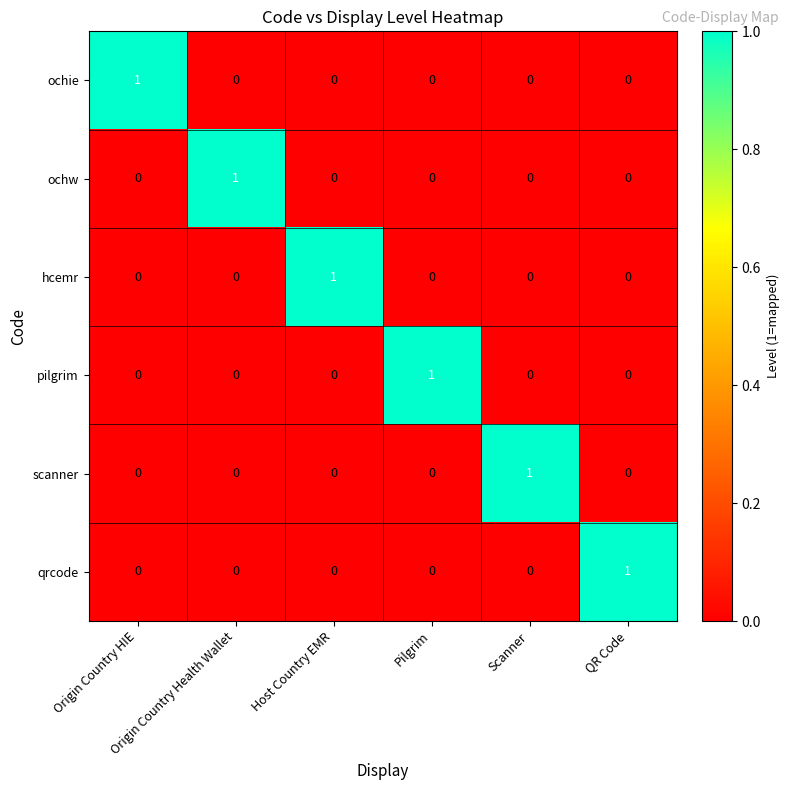

What is the total value across all series at Origin Country HIE?

1